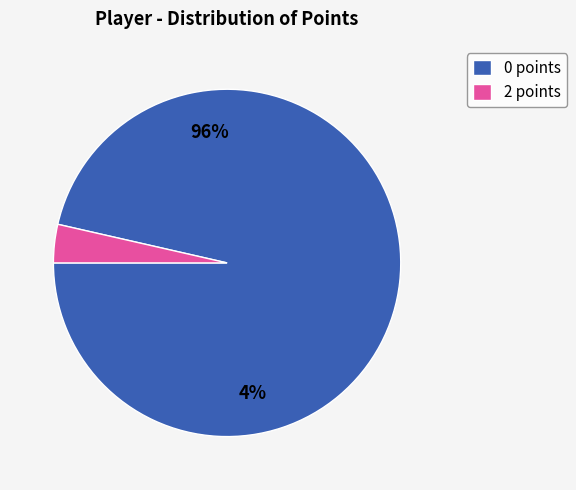

Is there a majority slice in this chart?

Yes